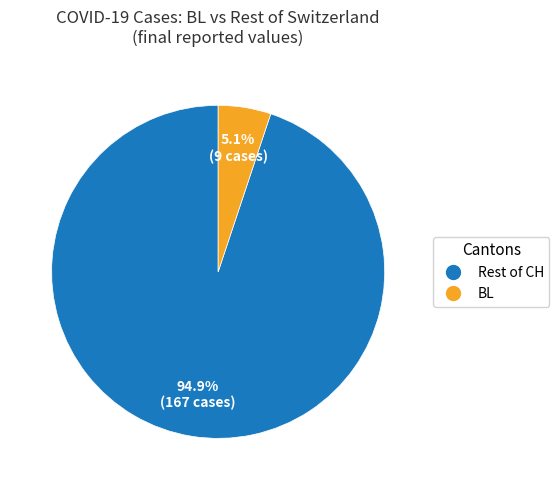

Count the number of slices in the pie.

2